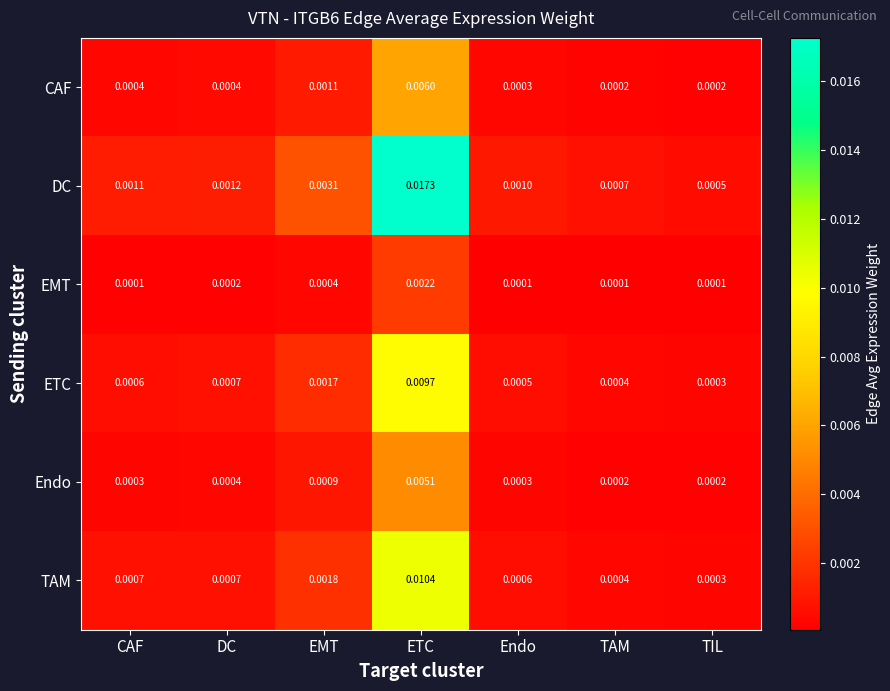

What is the total value across all series at ETC?

0.1